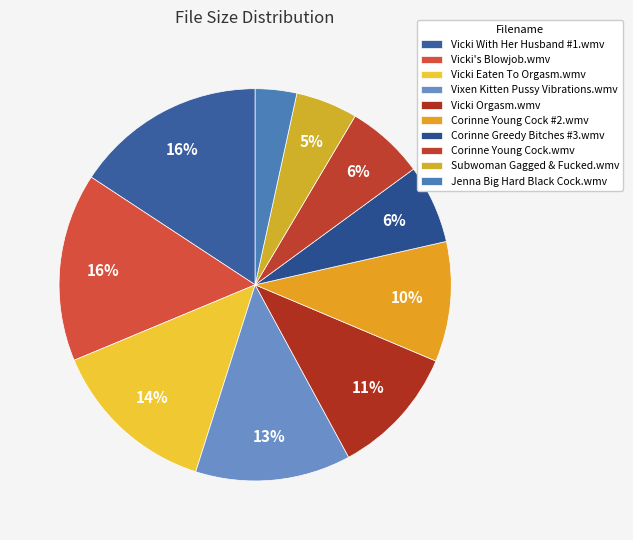

How many slices are in this pie chart?

10